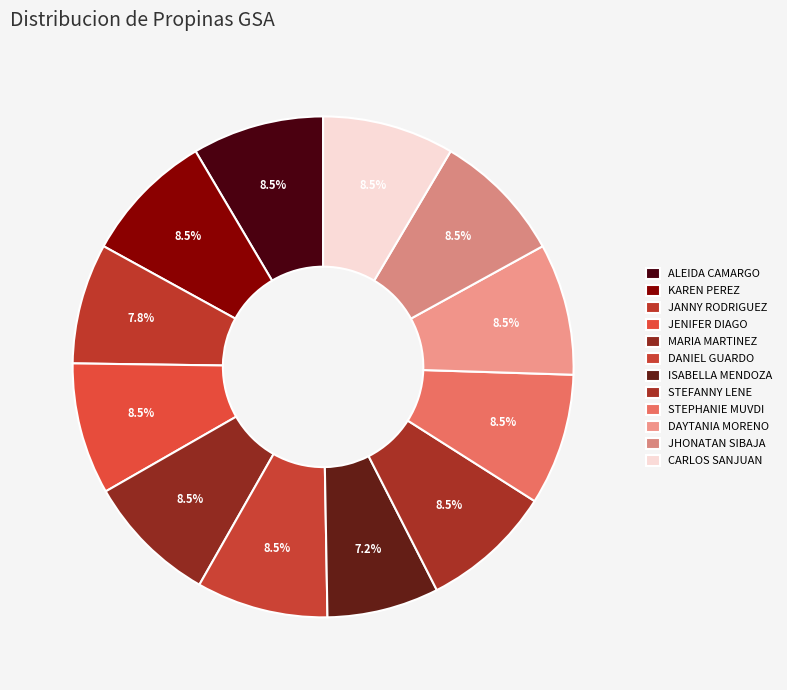

How many slices are in this pie chart?

12